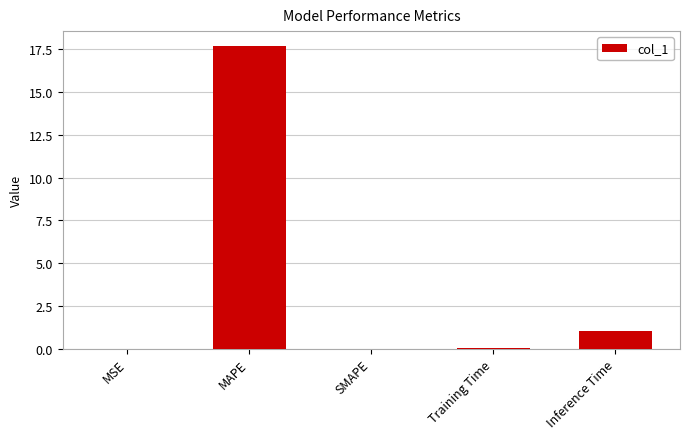

The value at MAPE is 28.1. True or false?

False